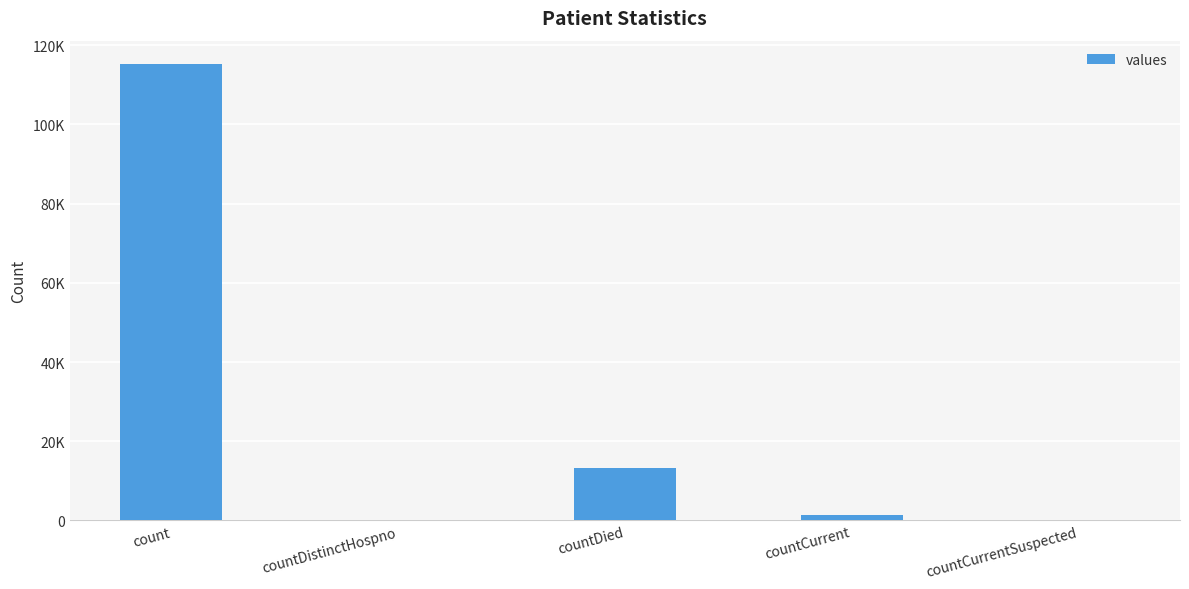

What is the difference between the maximum and minimum values?

115379